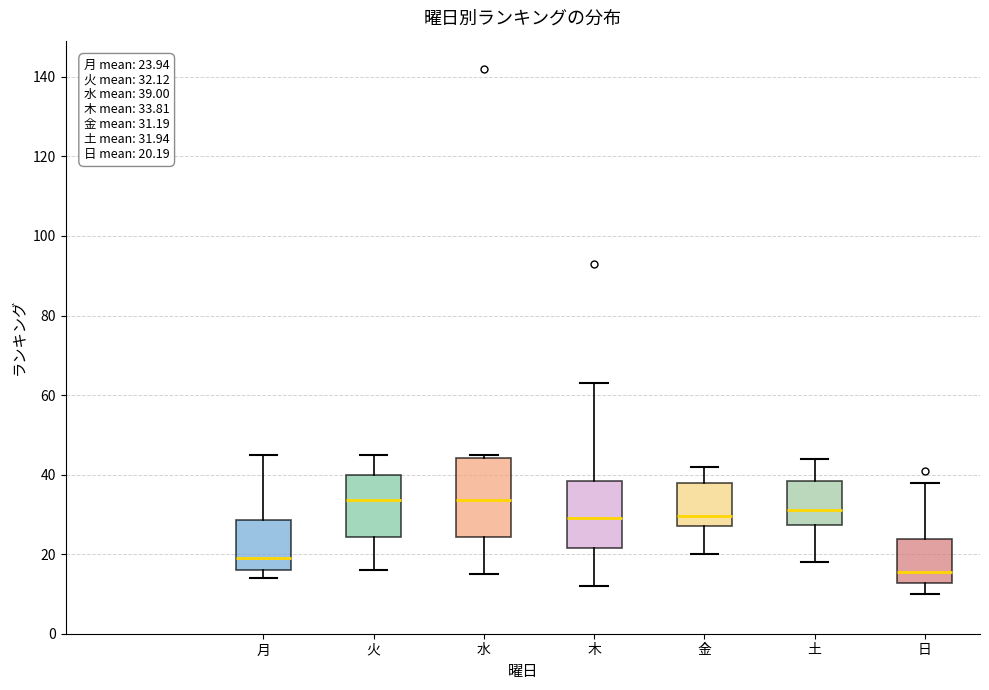

Which box is the tallest, from its lower edge to its upper edge?

水